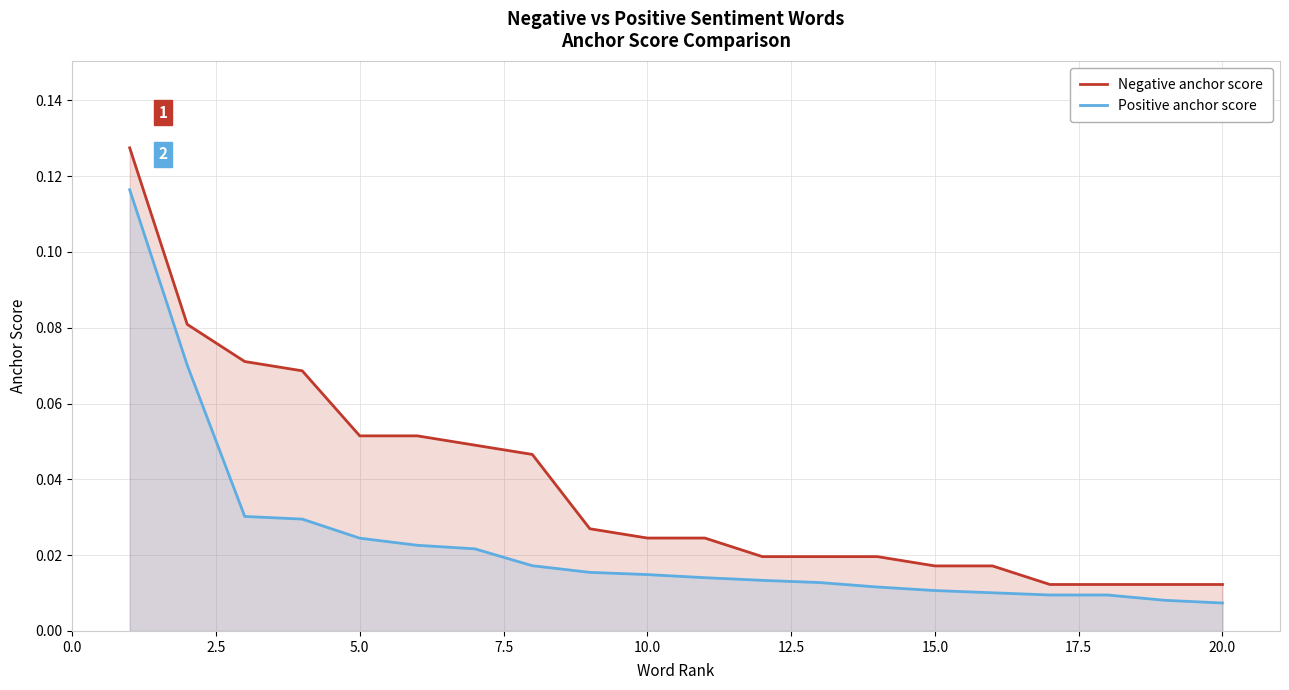

True or false: Positive anchor score and Negative anchor score cross at least once.

False